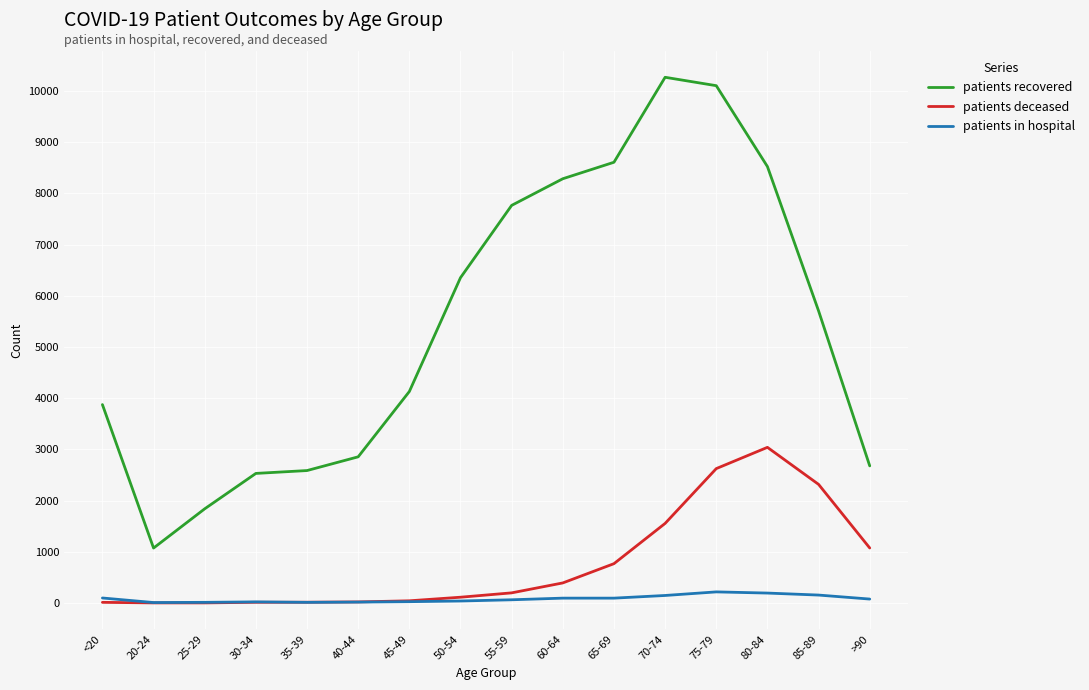

Rank the series by their maximum value, from lowest to highest.

patients in hospital, patients deceased, patients recovered